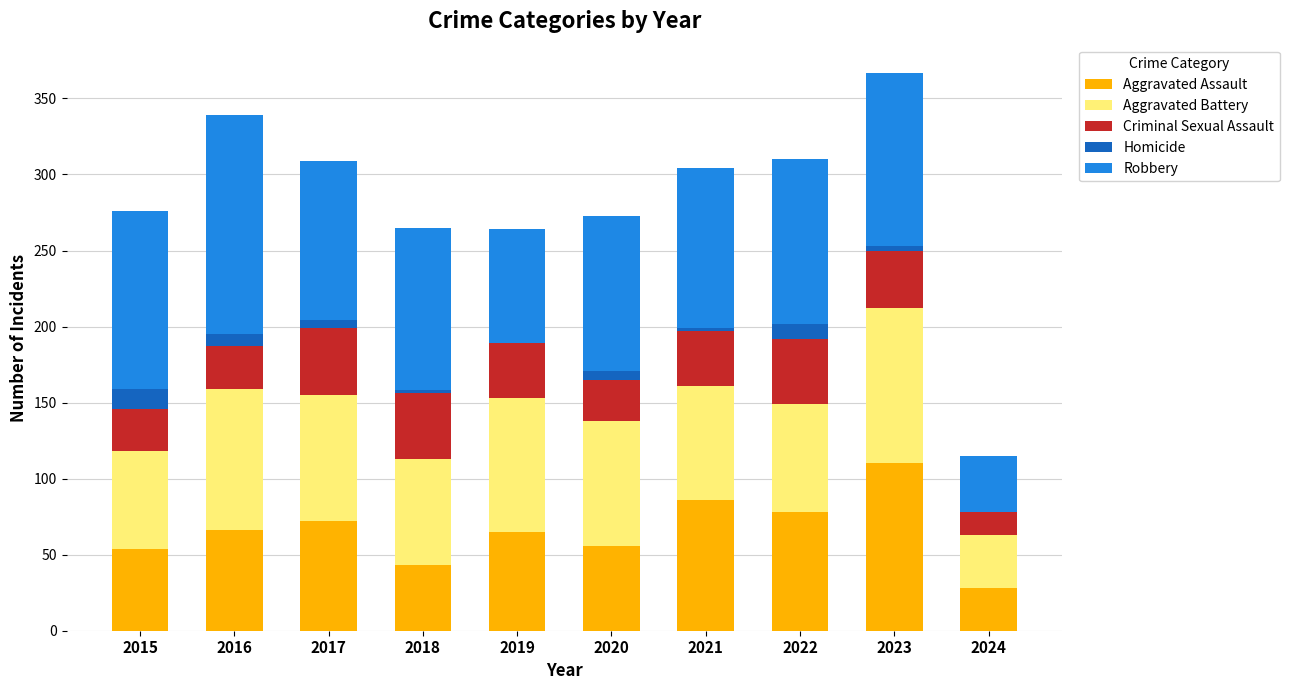

At which label does Aggravated Assault reach its peak?

2023